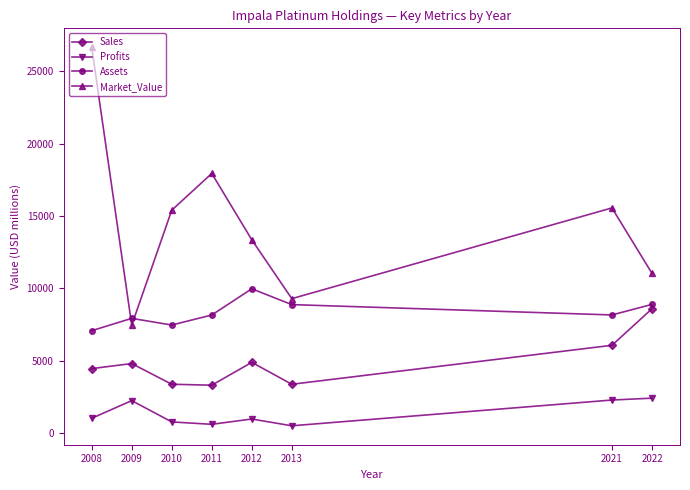

Is it true that Assets equals 7470.0 at 2010?

True